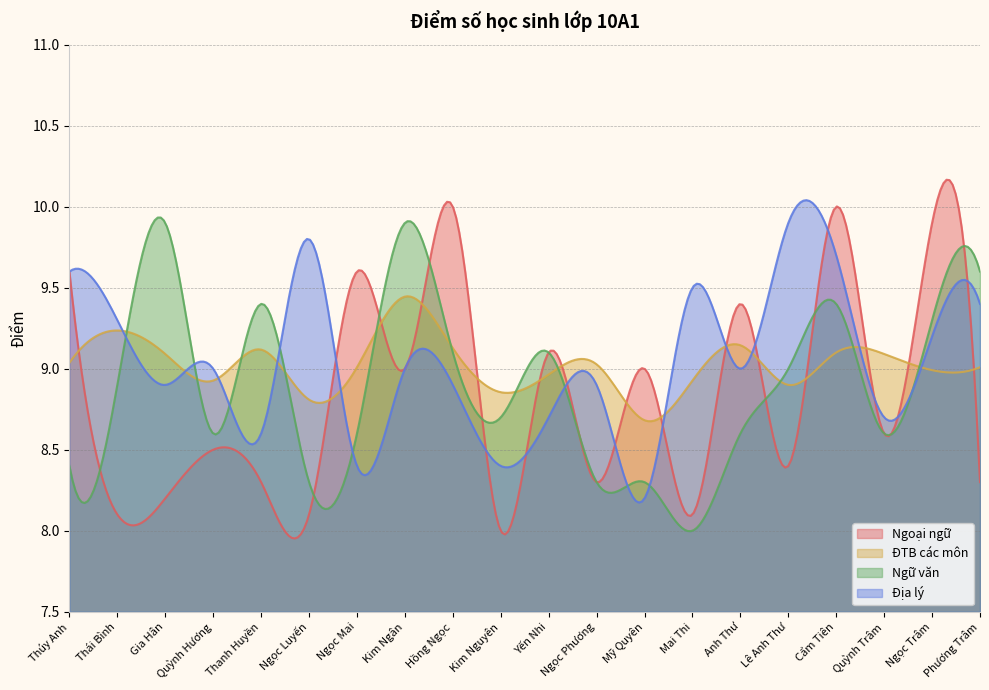

What is the label of the 2nd point from the right?

Ngọc Trâm